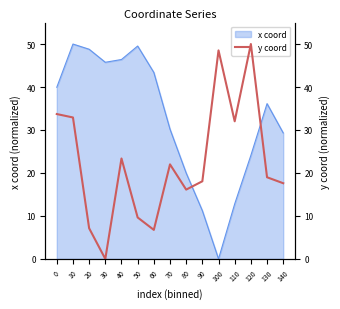

The value at 90 is 32.0. True or false?

False